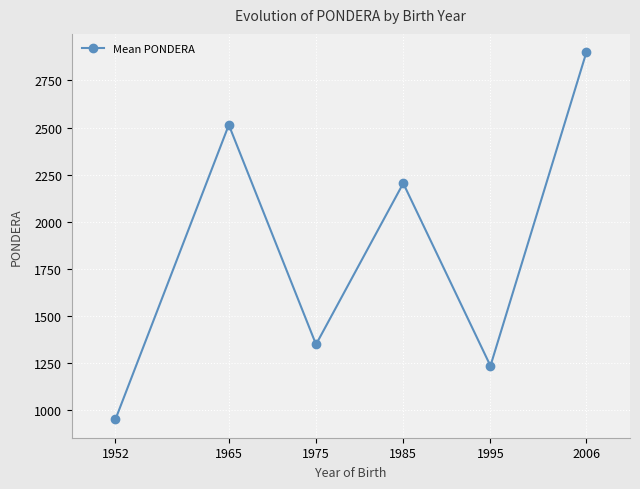

Is this an area chart (filled region under the line)?

No